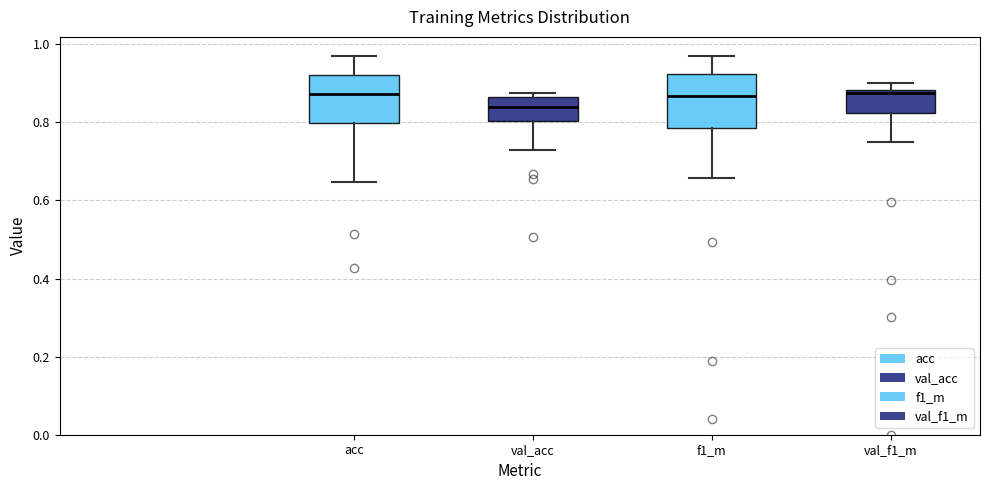

Reading left to right, transcribe this box plot: for each box, give where its median line is, the range the box spans, and where its two whiskers end, as read against the y-axis. The values are not printed on the chart, so give them approximately, as read against the axis.

acc: median 0.88, box 0.80 to 0.92, whiskers 0.64 to 0.96
val_acc: median 0.84, box 0.80 to 0.86, whiskers 0.72 to 0.88
f1_m: median 0.86, box 0.78 to 0.92, whiskers 0.66 to 0.98
val_f1_m: median 0.88 (just below the box's upper edge), box 0.82 to 0.88, whiskers 0.76 to 0.90